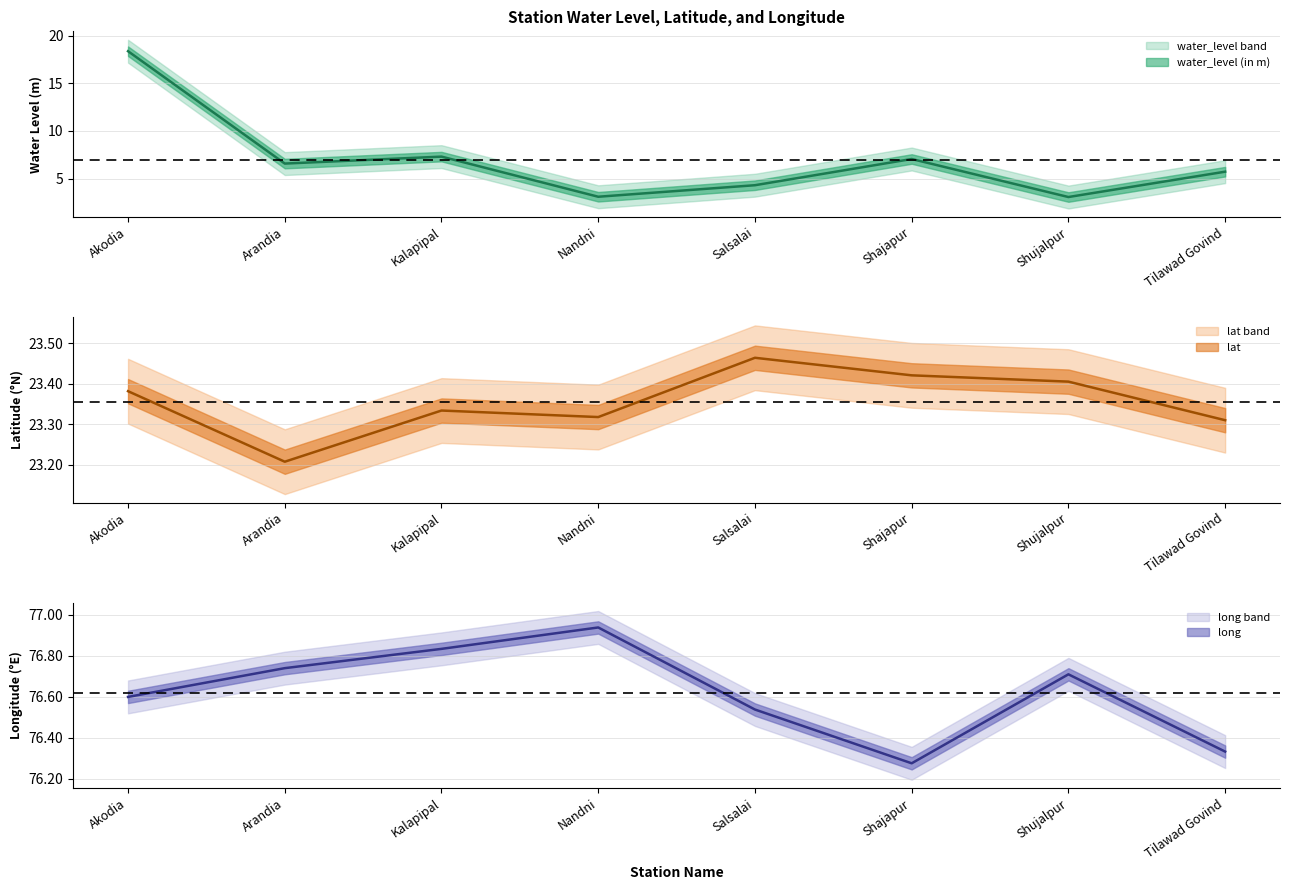

True or false: lat and long intersect in this chart.

False